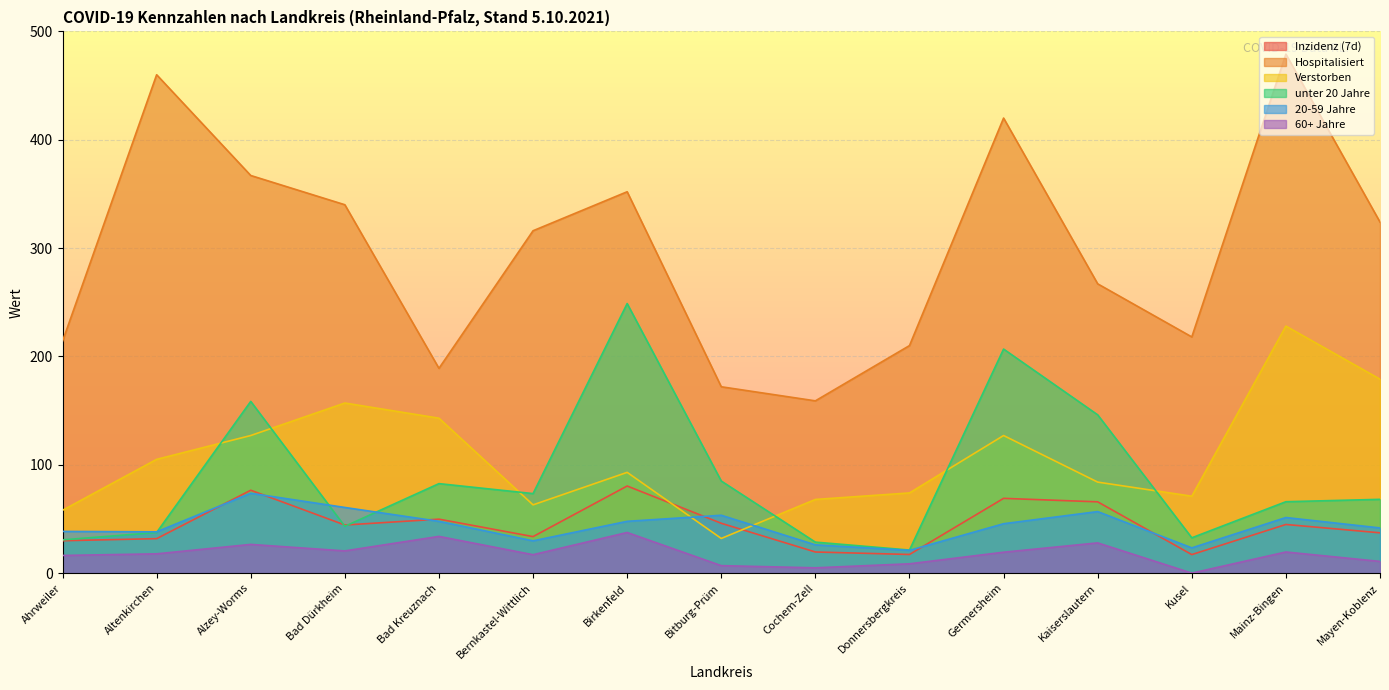

What is the sum of the unter 20 Jahre values at Birkenfeld and Germersheim?

455.6